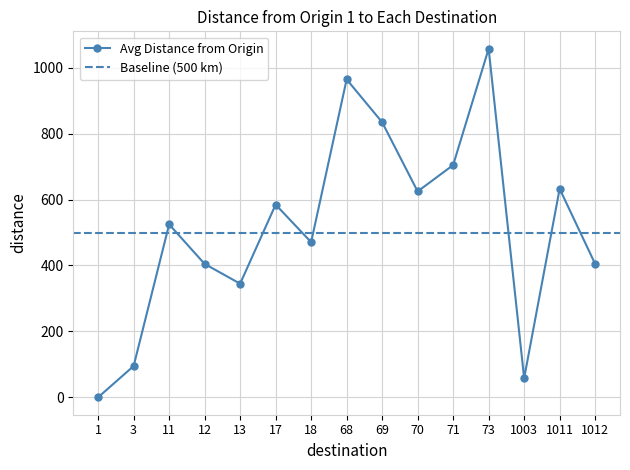

How many interior local valleys (lower than both neighbors) does the data have?

4